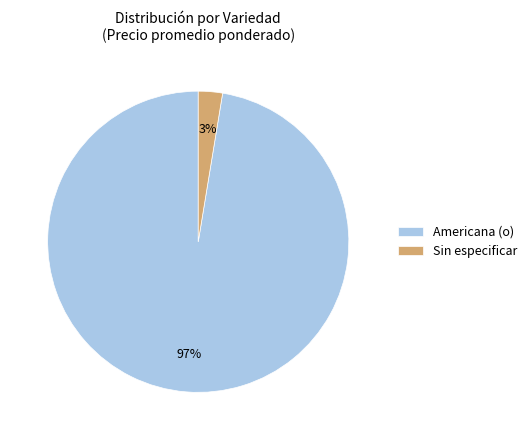

To the nearest percent, what portion does Americana (o) represent?

97%